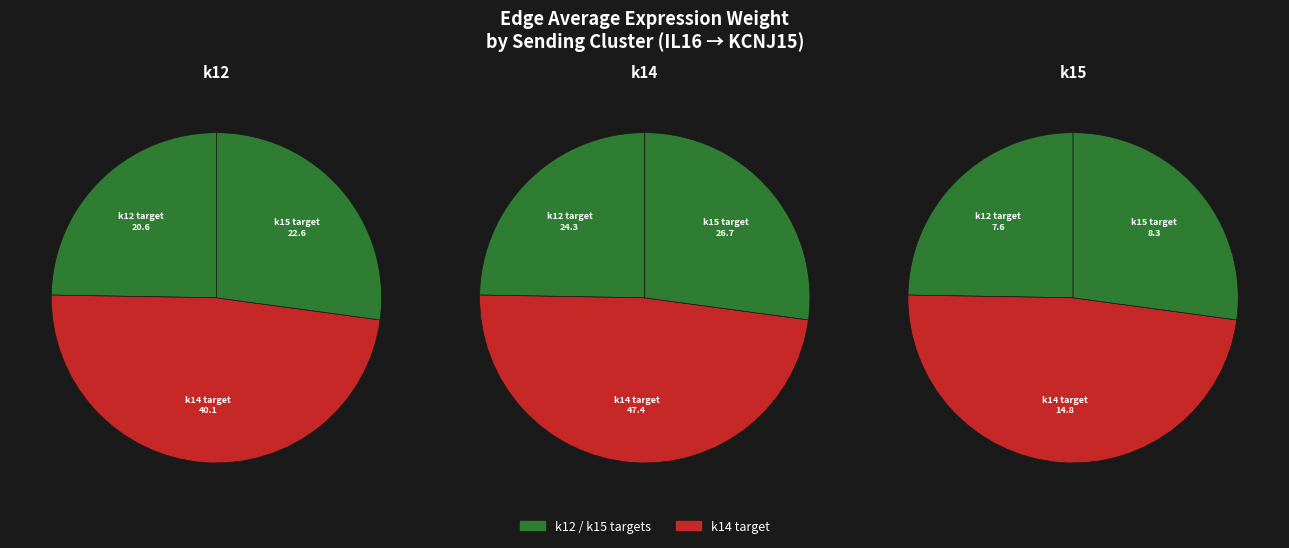

The k15 slice represents 27% of the pie. True or false?

True